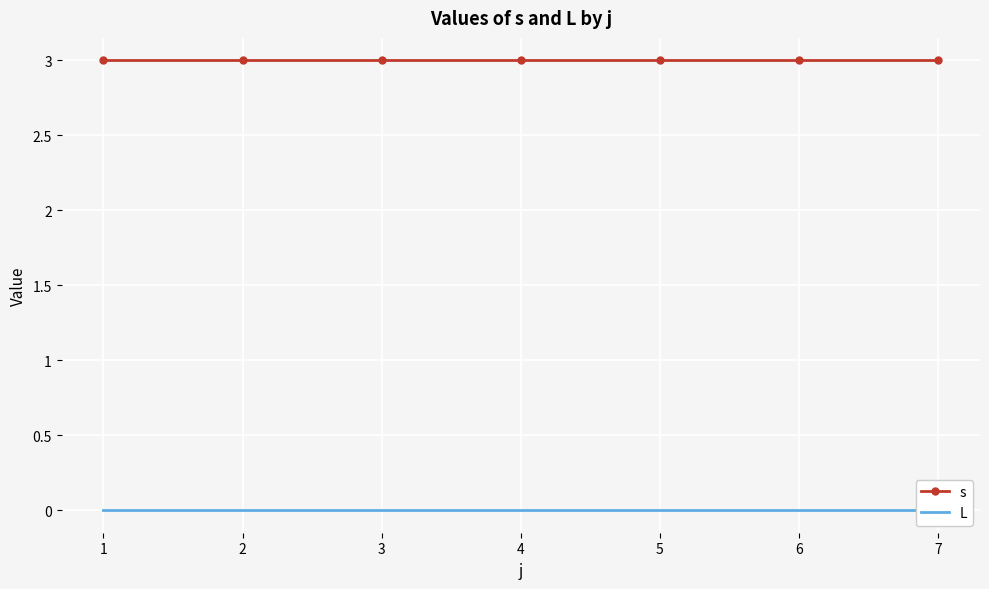

At 1, list the series in order from smallest to largest.

L, s